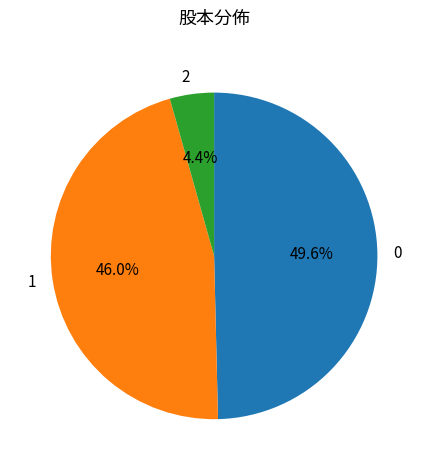

Rank the categories by value from lowest to highest.

2, 1, 0